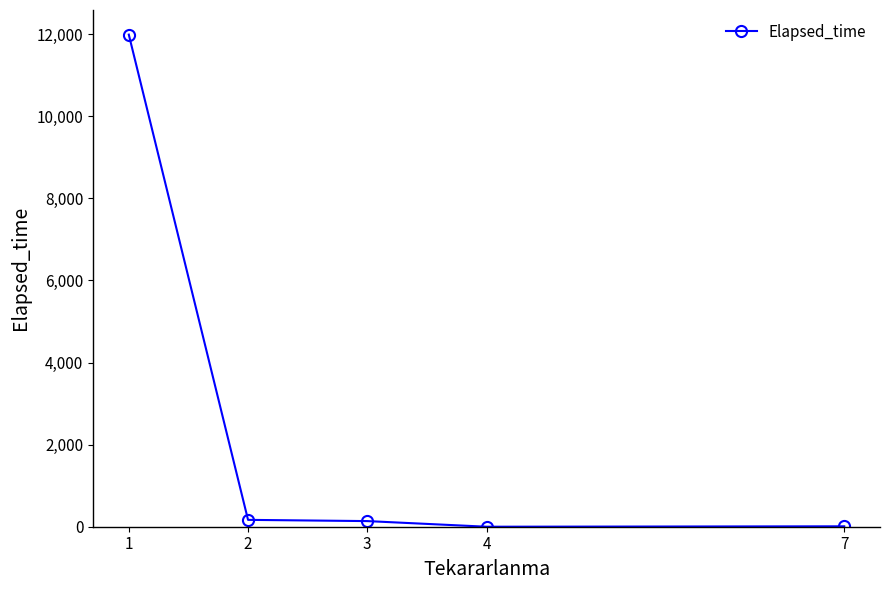

What is the ratio of the value at 2 to the value at 3?

1.2